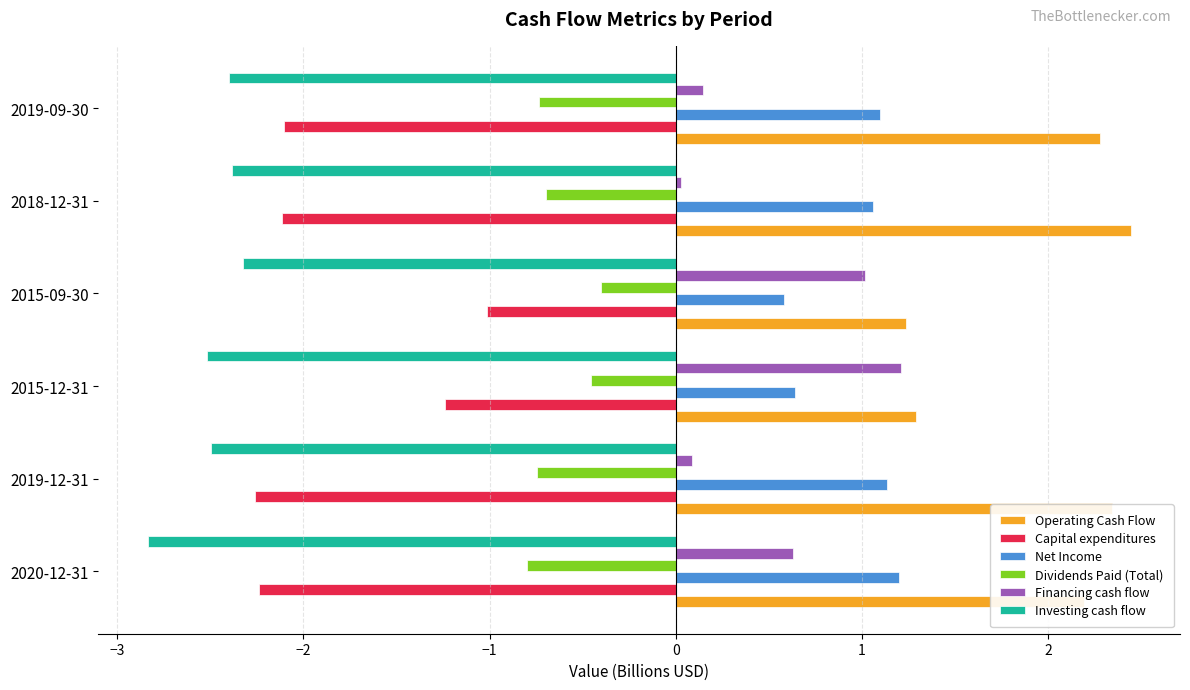

Which series has the largest total across all categories?

Operating Cash Flow